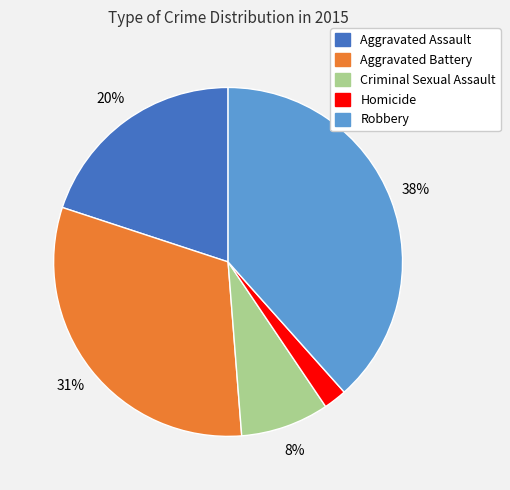

Does any single category account for the majority?

No